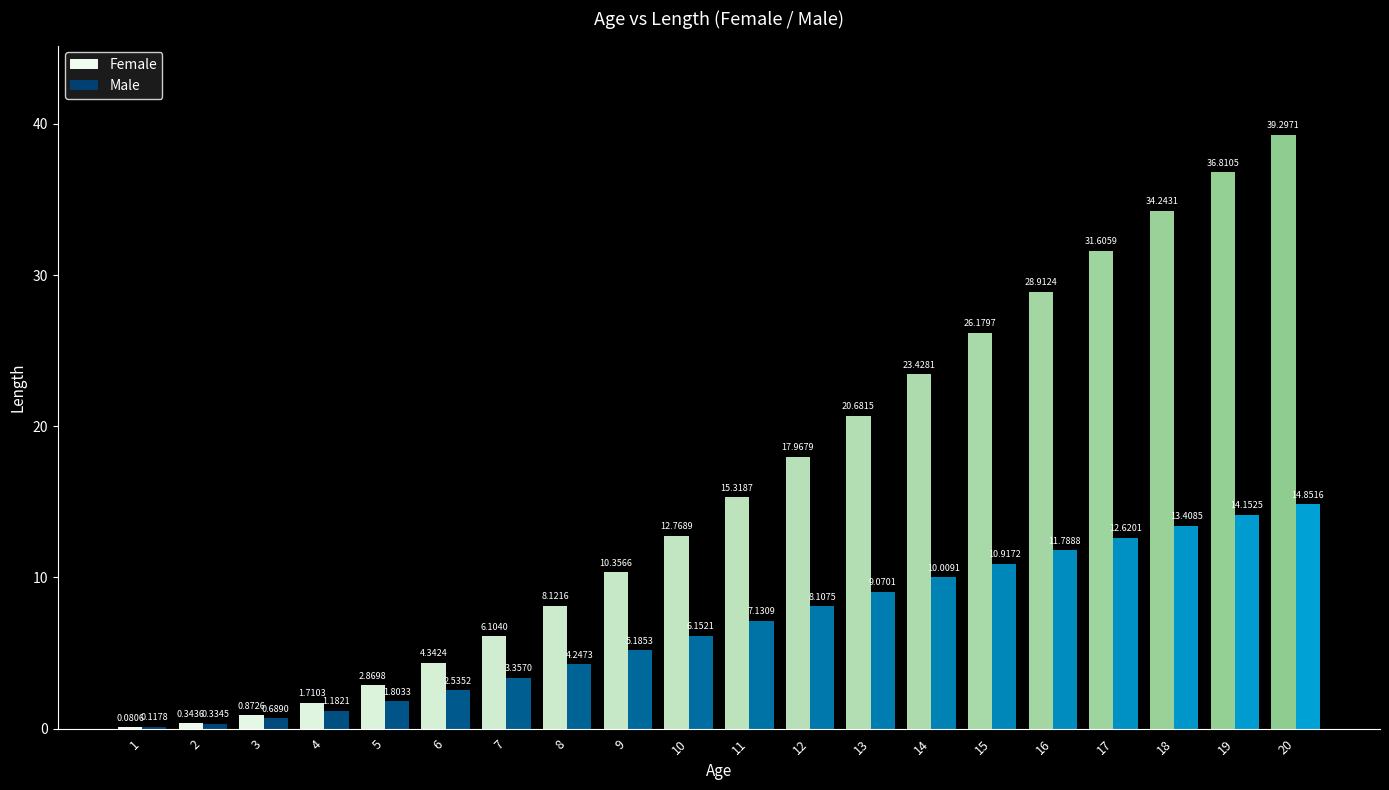

What value does the Male series have at 16?

11.8